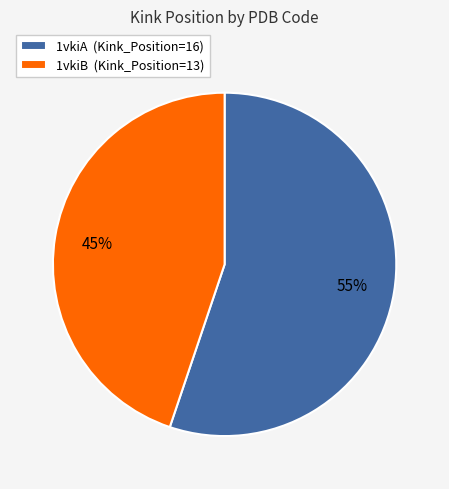

Between 1vkiA and 1vkiB, which is larger?

1vkiA